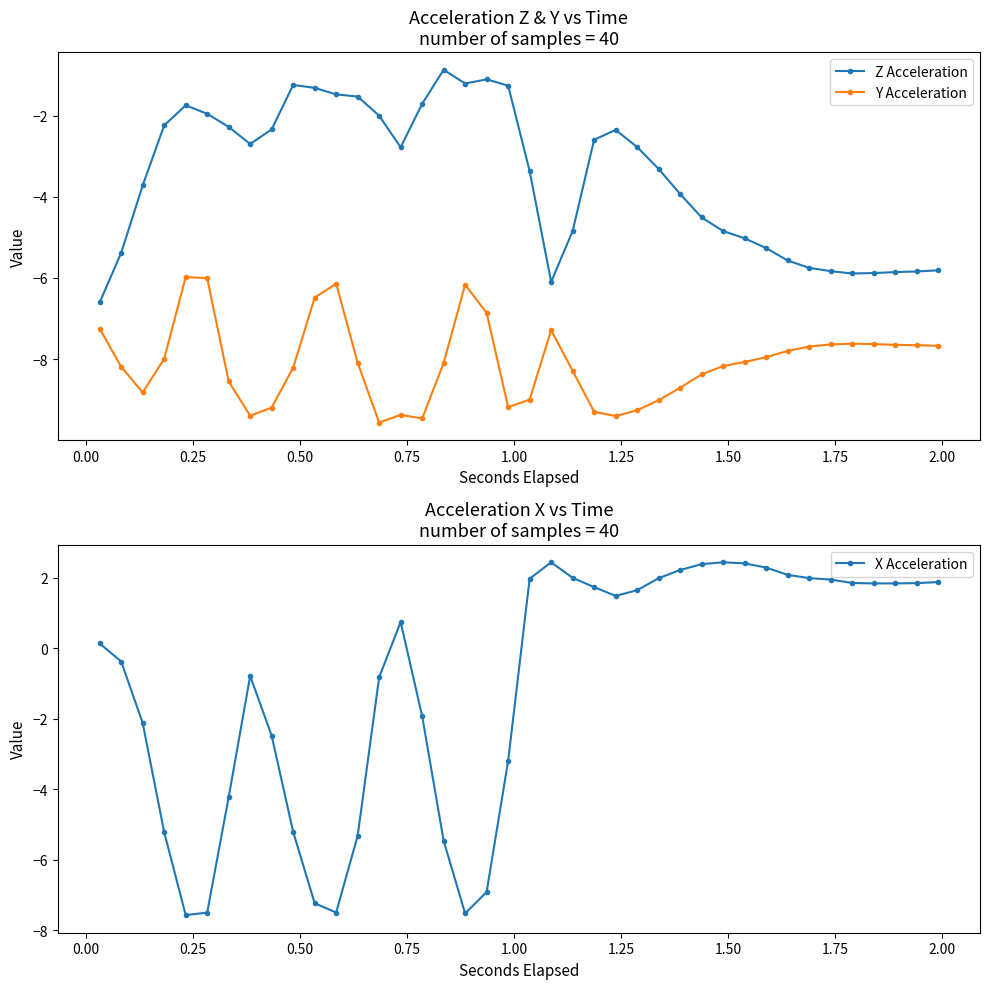

How many data points in X Acceleration are less than 1?

20